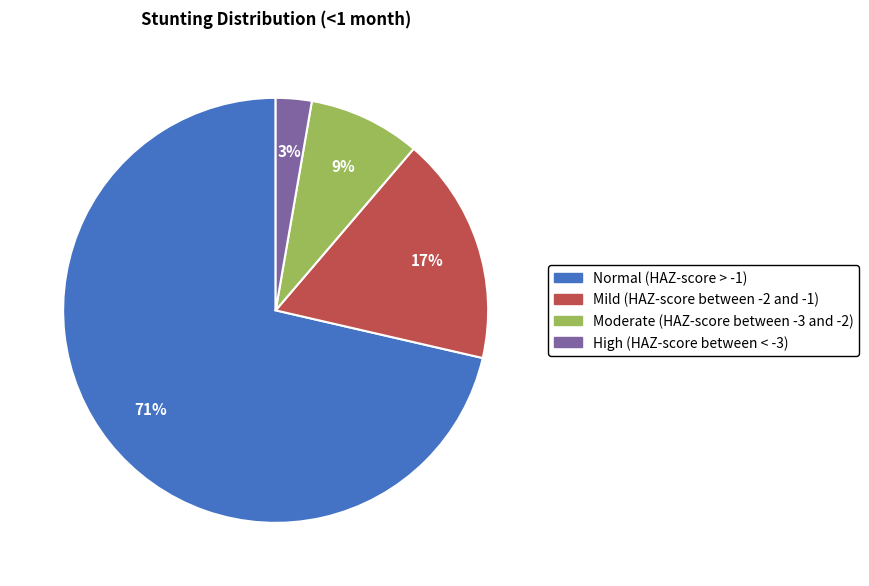

To the nearest percent, what portion does Normal (HAZ-score > -1) represent?

71%